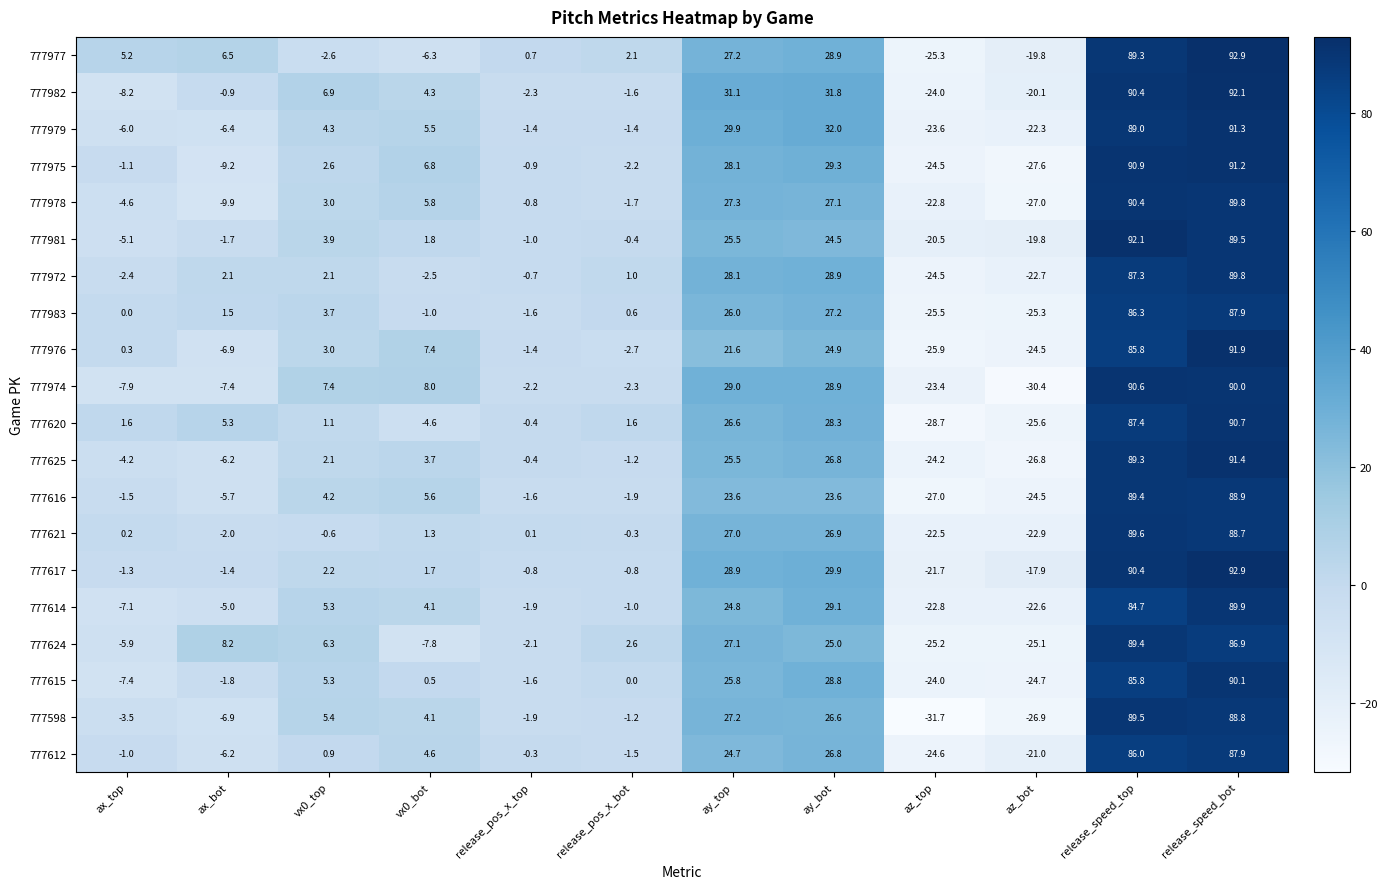

What is the greatest value displayed?

92.9